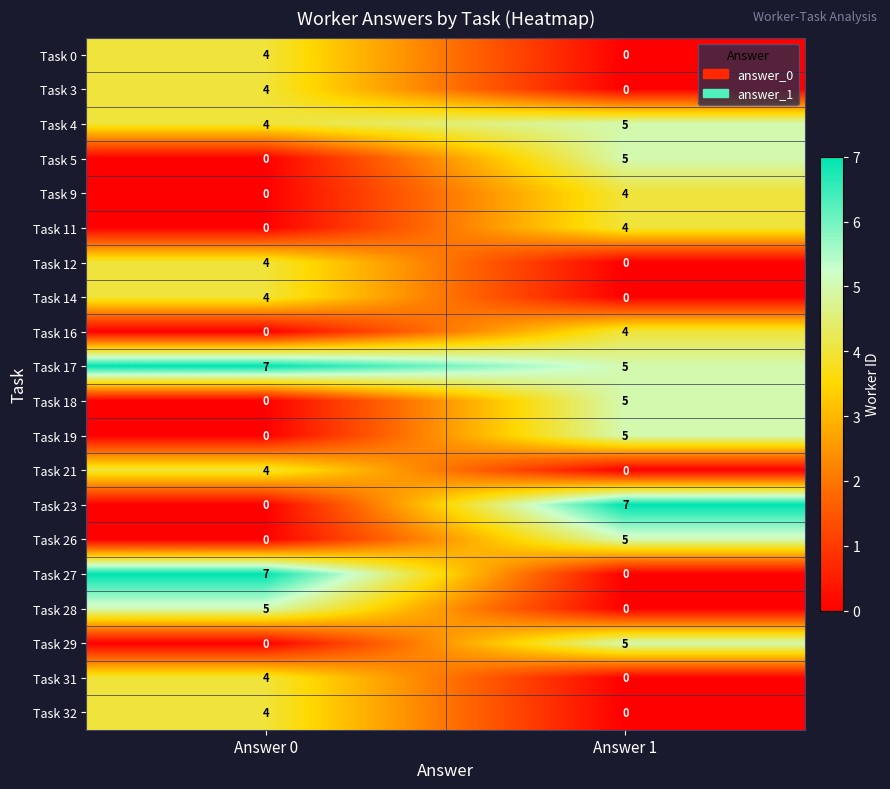

What is the difference between the Task 0 values at Answer 1 and Answer 0?

4